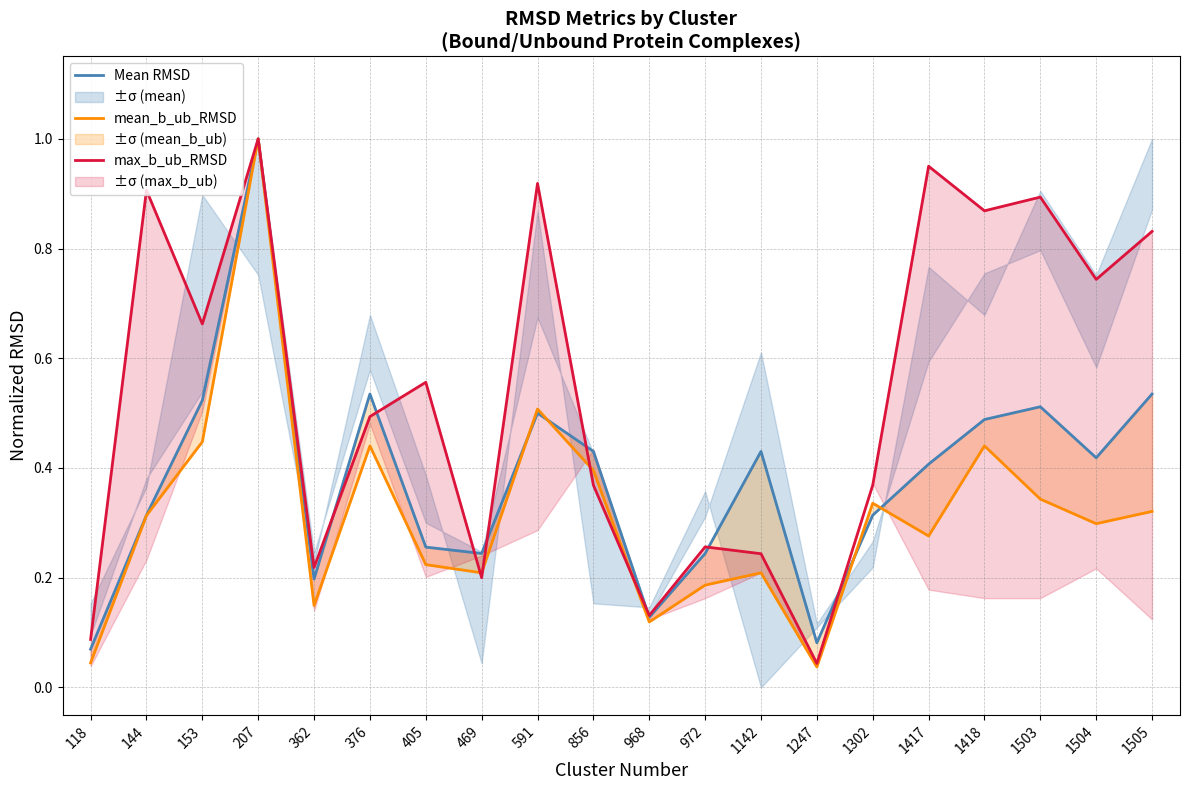

List the series in order of their overall mean, highest first.

max_b_ub_RMSD, Mean RMSD, mean_b_ub_RMSD